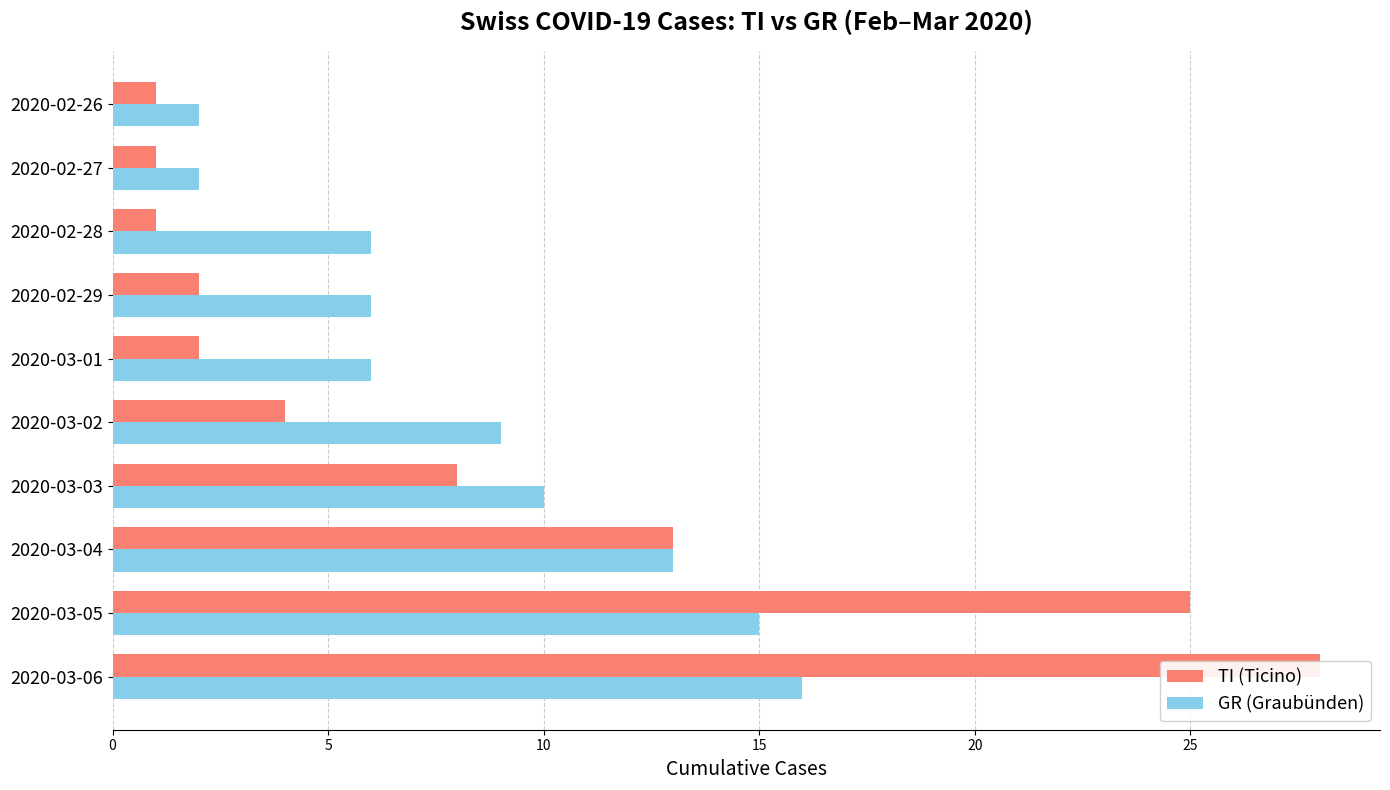

Reading right to left, what are all the values shown in this chart?

TI (Ticino): 1	1	1	2	2	4	8	13	25	28
GR (Graubünden): 2	2	6	6	6	9	10	13	15	16